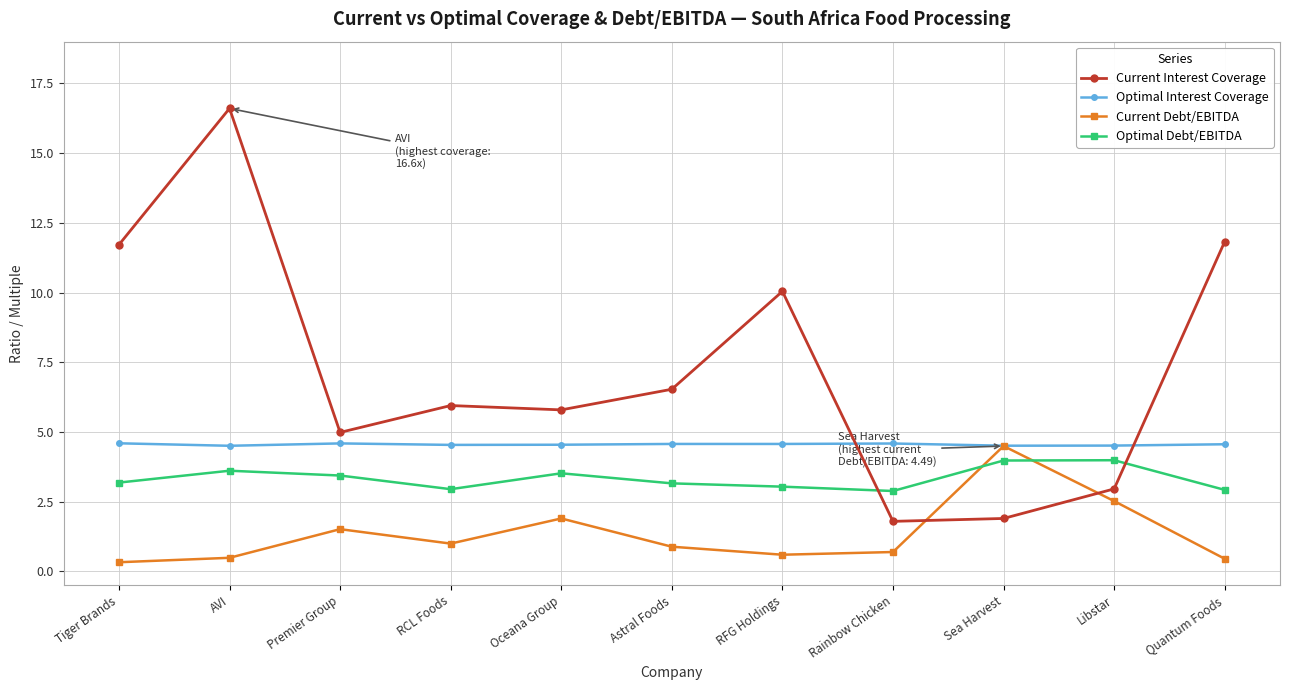

True or false: Current Interest Coverage and Optimal Debt/EBITDA cross at least once.

True